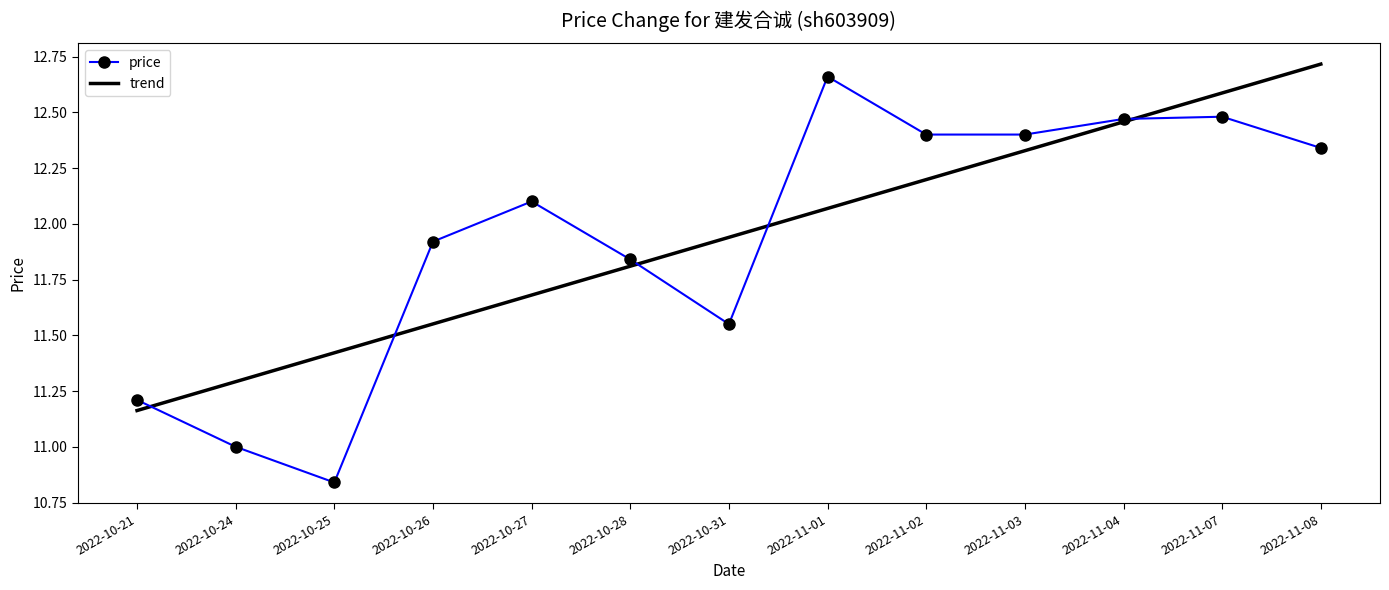

Which series has the widest spread of values?

price